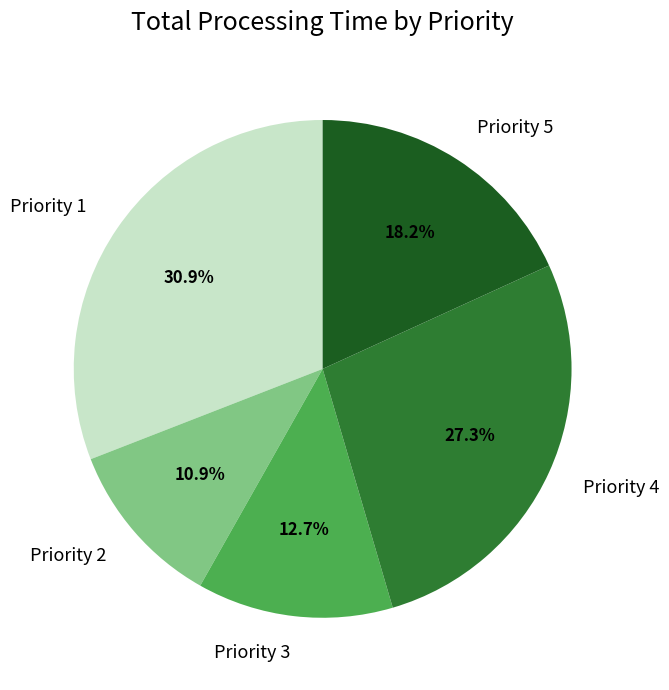

Which has a higher value, Priority 4 or Priority 1?

Priority 1